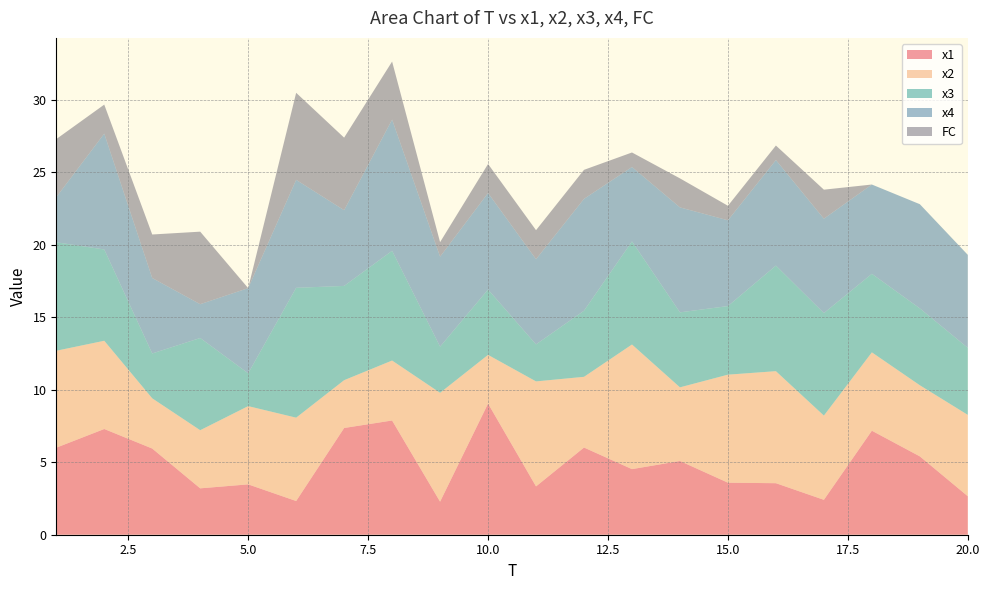

Reading left to right, what are all the values shown in this chart?

x1: 1=6.0	2=7.3	3=5.9	4=3.2	5=3.5	6=2.3	7=7.4	8=7.9	9=2.3	10=9.0	11=3.3	12=6.0	13=4.5	14=5.1	15=3.6	16=3.6	17=2.4	18=7.2	19=5.4	20=2.7
x2: 1=6.7	2=6.1	3=3.5	4=4.0	5=5.4	6=5.7	7=3.3	8=4.1	9=7.5	10=3.4	11=7.2	12=4.9	13=8.6	14=5.1	15=7.4	16=7.7	17=5.8	18=5.4	19=4.9	20=5.6
x3: 1=7.5	2=6.3	3=3.1	4=6.4	5=2.3	6=9.0	7=6.5	8=7.6	9=3.2	10=4.5	11=2.6	12=4.6	13=7.1	14=5.2	15=4.7	16=7.3	17=7.1	18=5.4	19=5.3	20=4.6
x4: 1=3.1	2=8.0	3=5.2	4=2.3	5=5.9	6=7.4	7=5.2	8=9.0	9=6.2	10=6.7	11=5.9	12=7.7	13=5.1	14=7.2	15=5.9	16=7.3	17=6.5	18=6.2	19=7.2	20=6.4
FC: 1=4.0	2=2.0	3=3.0	4=5.0	5=0.0	6=6.0	7=5.0	8=4.0	9=1.0	10=2.0	11=2.0	12=2.0	13=1.0	14=2.0	15=1.0	16=1.0	17=2.0	18=0.0	19=0.0	20=0.0